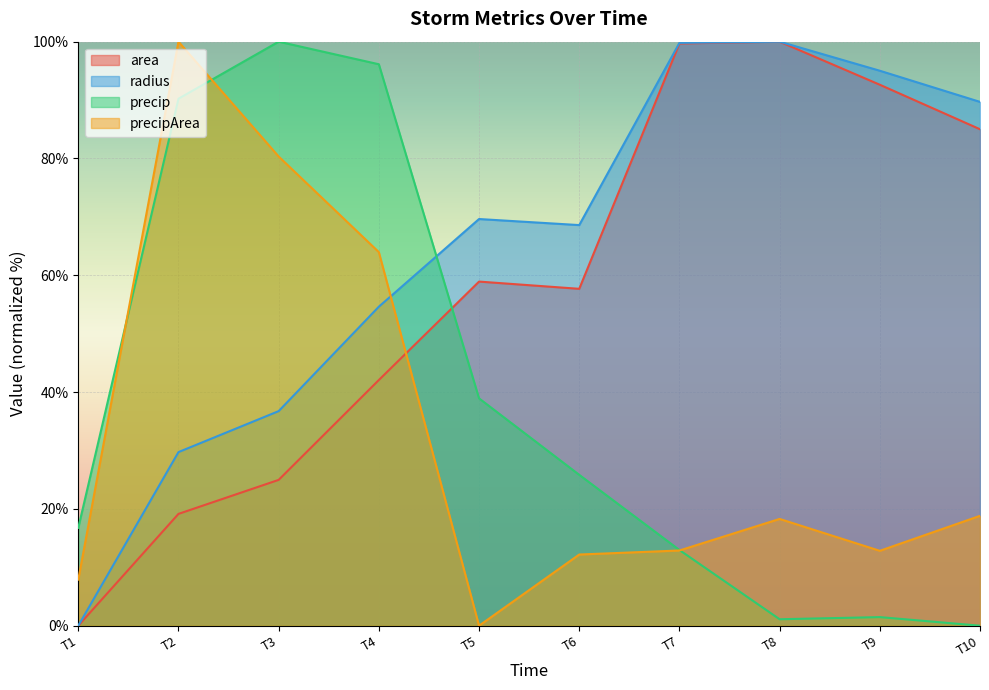

What value does the precip series have at T1?

16.8